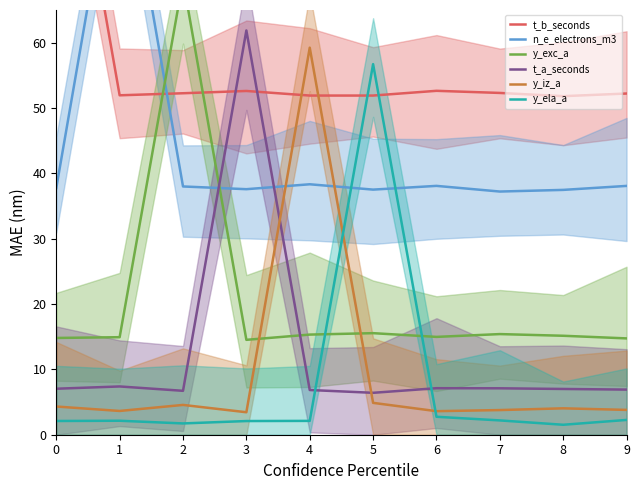

Reading right to left, what are all the values shown in this chart?

t_b_seconds: 52.2	51.8	52.3	52.6	51.9	51.9	52.6	52.3	51.9	107.2
n_e_electrons_m3: 38.1	37.5	37.2	38.1	37.5	38.3	37.6	38.0	93.7	37.8
y_exc_a: 14.7	15.1	15.4	15.0	15.5	15.3	14.5	69.6	14.9	14.8
t_a_seconds: 6.9	7.0	7.1	7.1	6.4	6.8	61.9	6.7	7.4	7.0
y_iz_a: 3.8	4.0	3.8	3.6	4.9	59.2	3.4	4.6	3.6	4.3
y_ela_a: 2.3	1.5	2.2	2.7	56.7	2.1	2.1	1.7	2.1	2.1